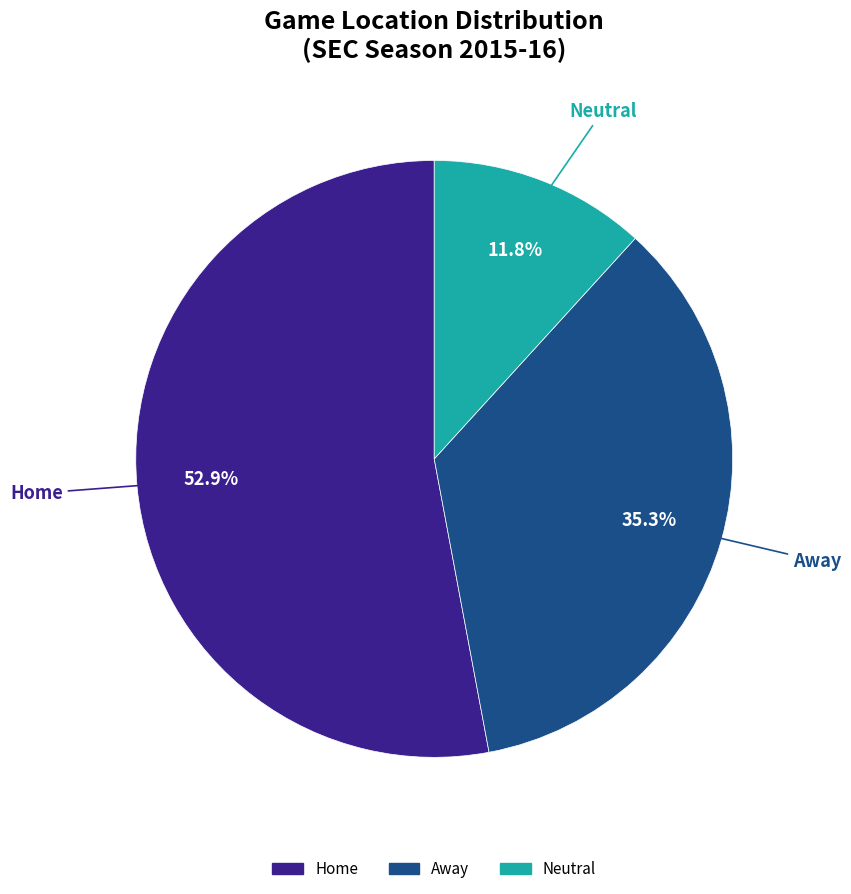

True or false: Neutral accounts for 1% of the total.

False